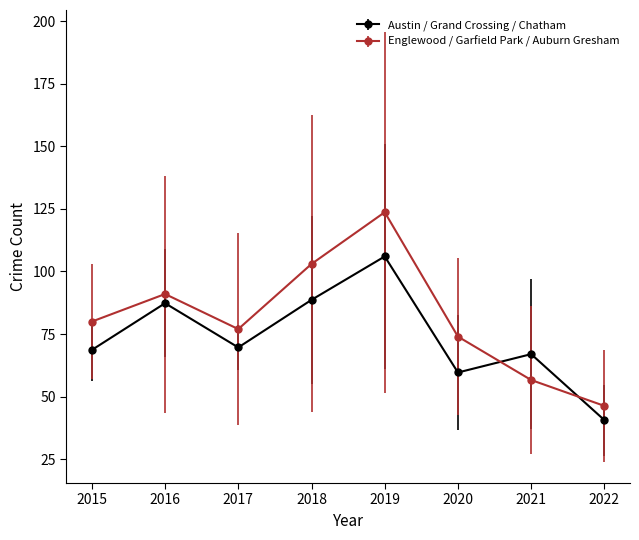

What is the sum of all Austin / Grand Crossing / Chatham values?

587.7